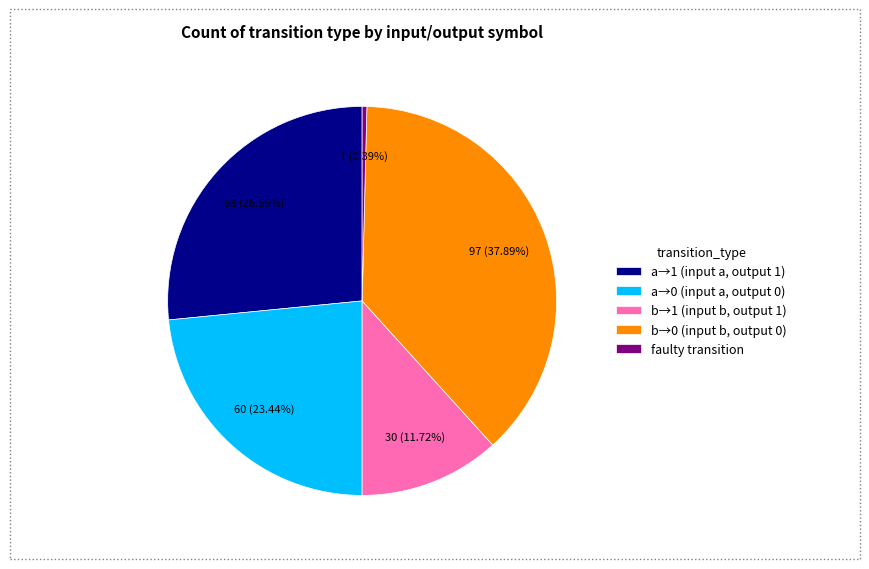

Rank the categories by value from lowest to highest.

faulty transition, b→1 (input b, output 1), a→0 (input a, output 0), a→1 (input a, output 1), b→0 (input b, output 0)